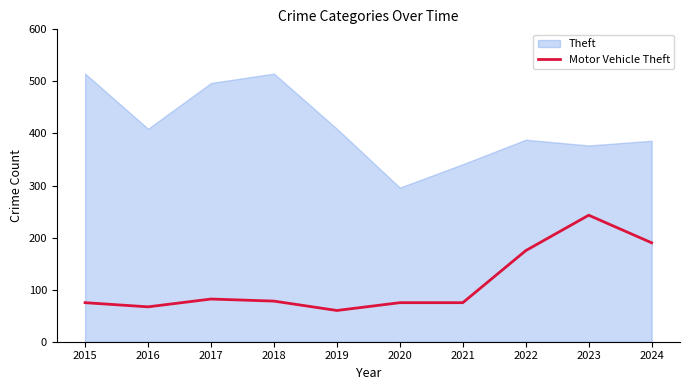

What is the difference between the maximum and minimum values in the Motor Vehicle Theft series?

183